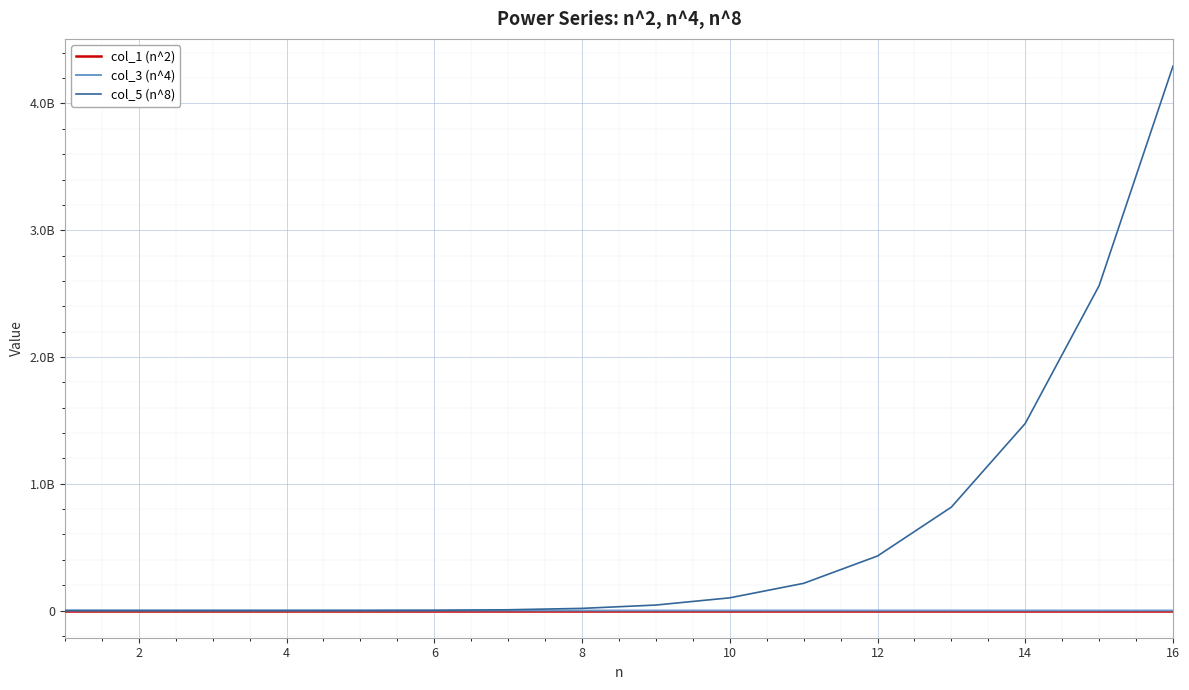

What are all the series names shown in the legend?

col_1 (n^2), col_3 (n^4), col_5 (n^8)